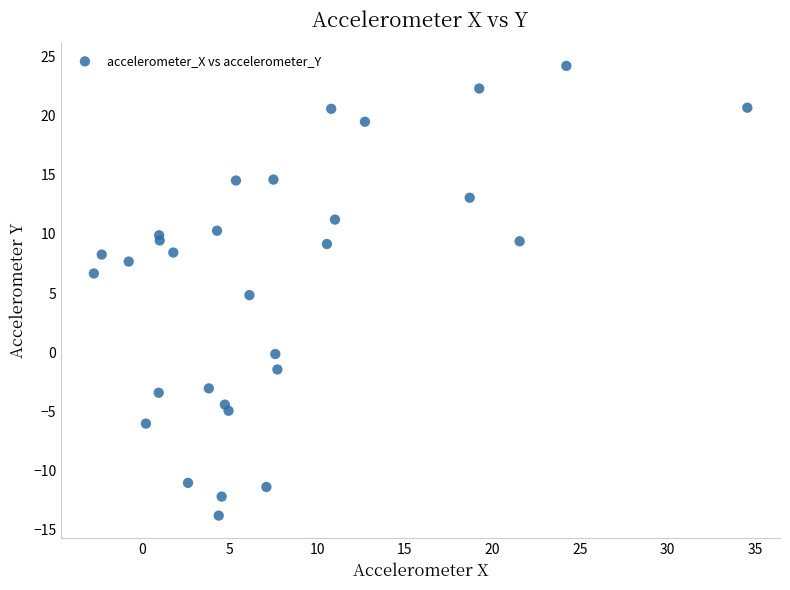

What is the range of Y values (max minus min)?

38.0